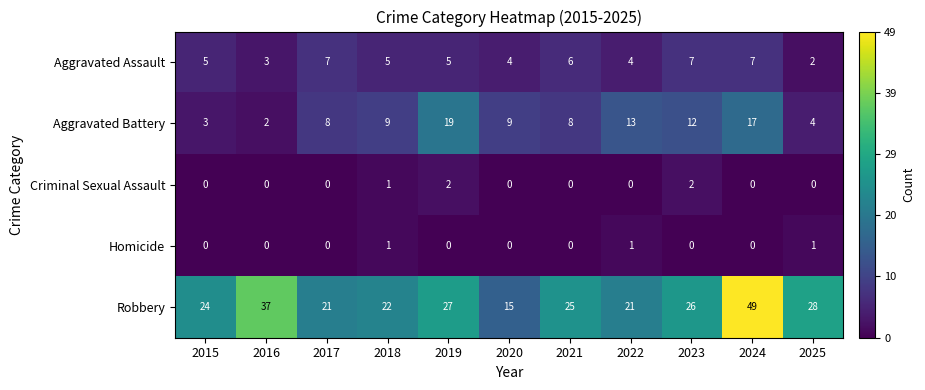

Count the Criminal Sexual Assault values in the range 0 to 1.

9